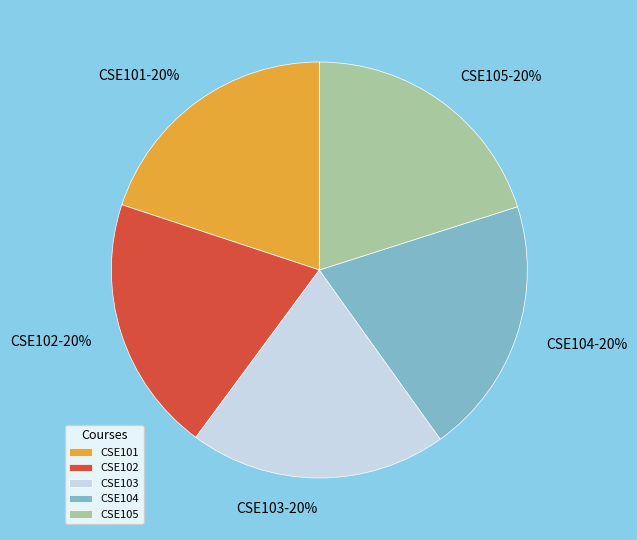

Does any single category account for the majority?

No